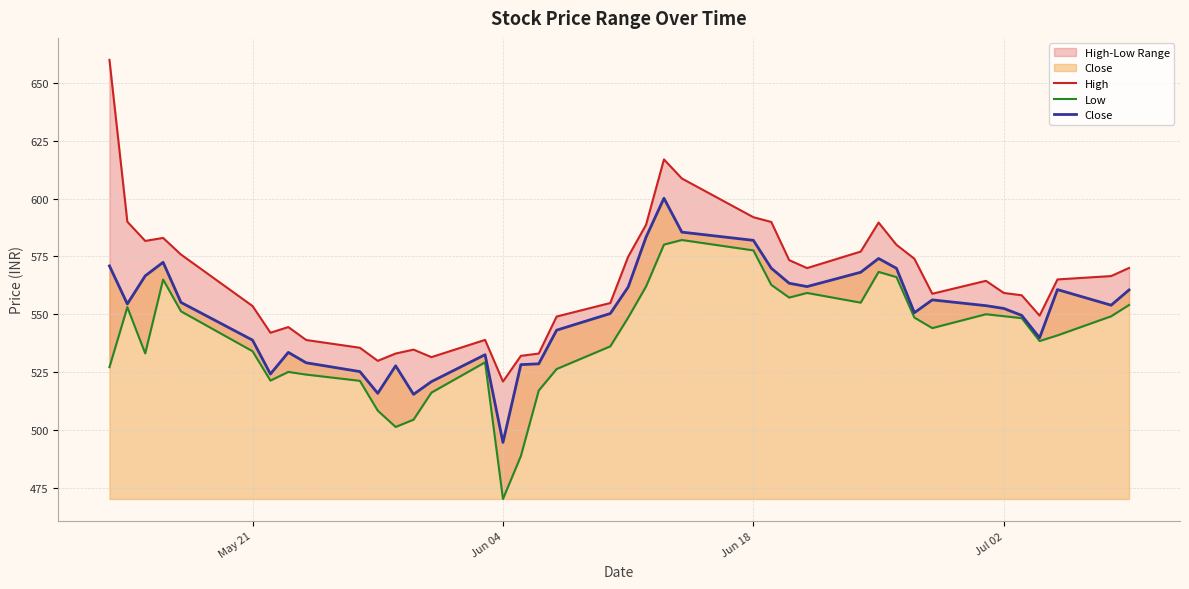

What is the lowest value of the Close series?

494.5